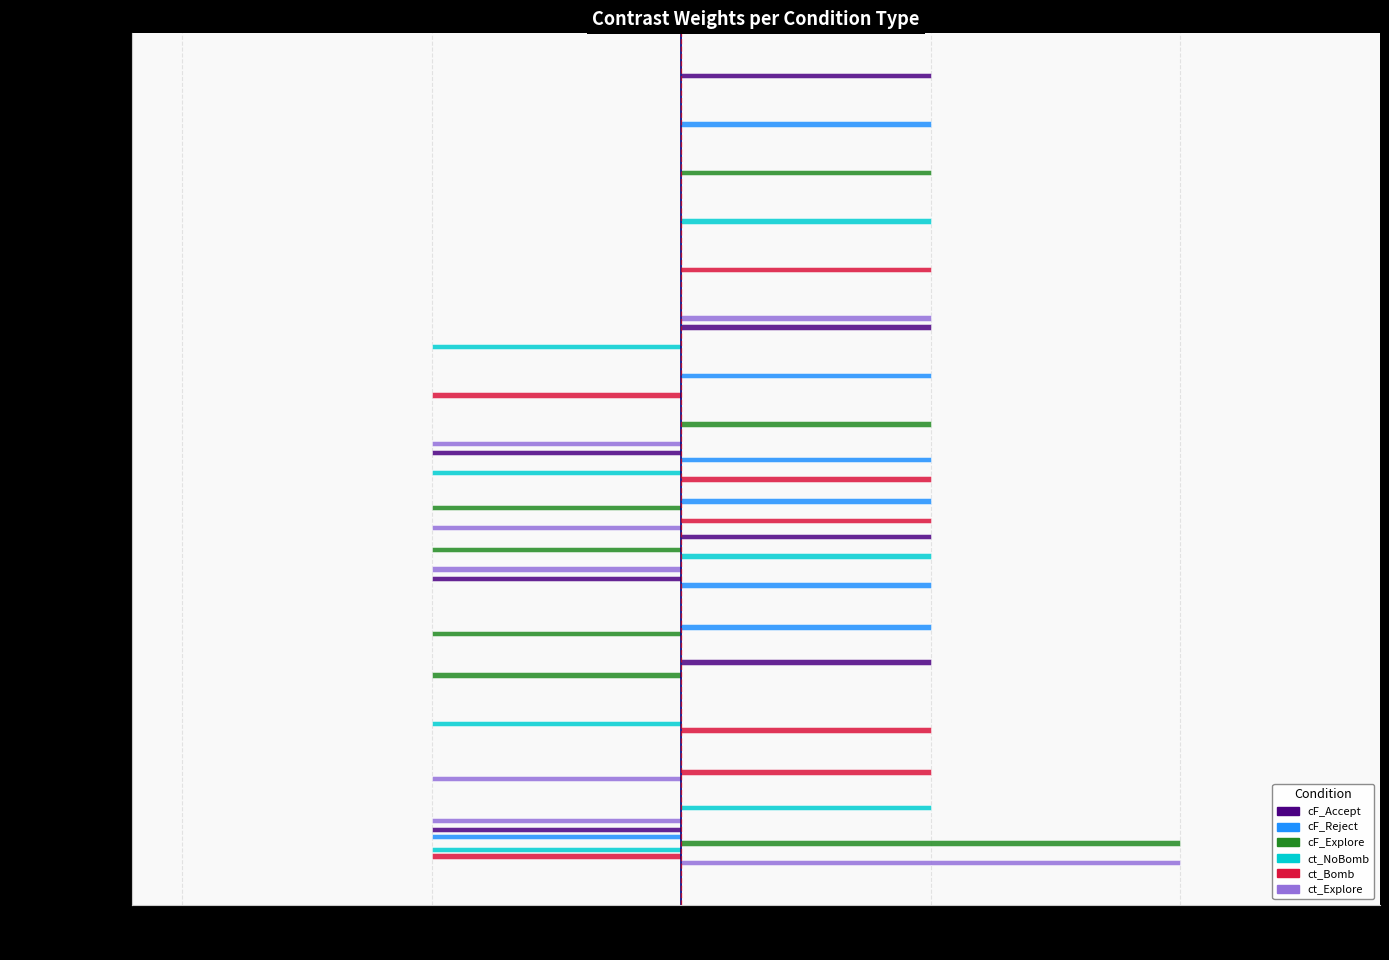

Is the value of ct_NoBomb at ct_NoBomb greater than the value of cF_Accept at ct_Bomb?

Yes